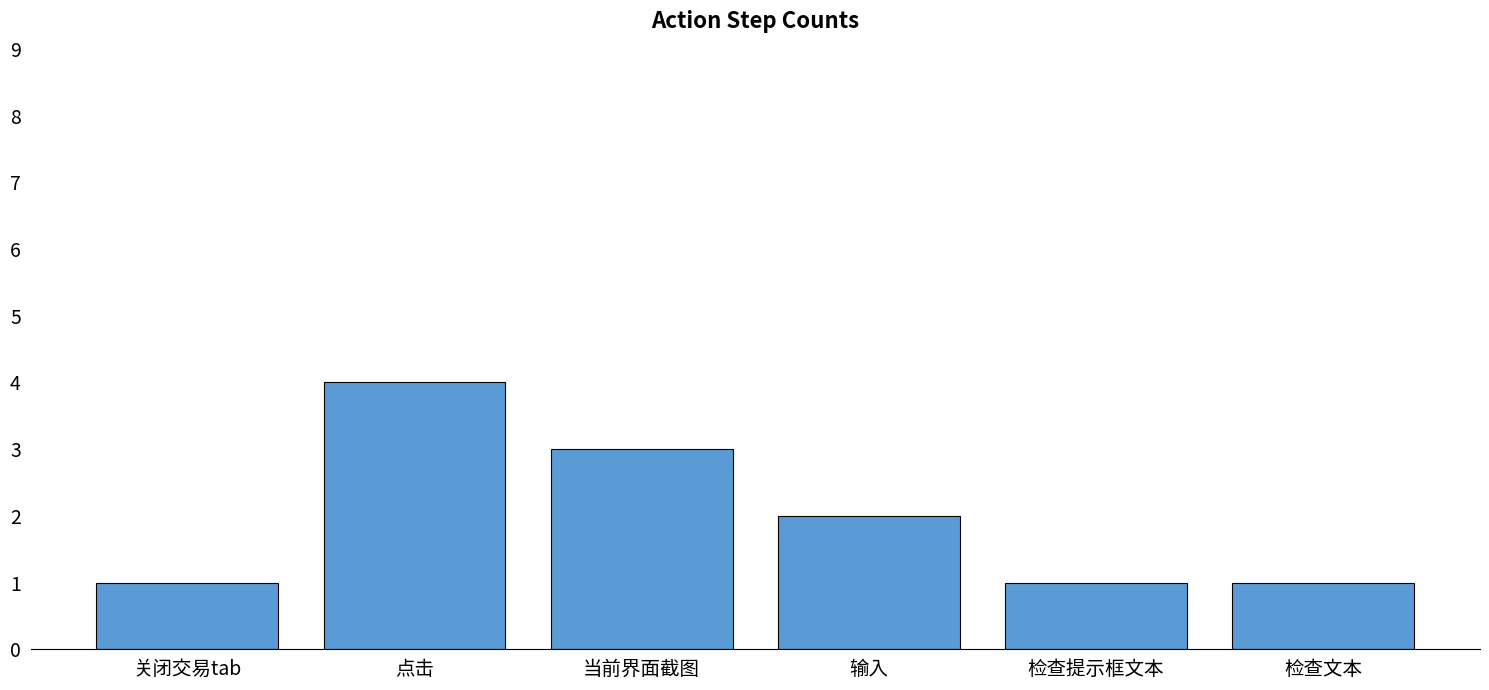

How many series are shown in this chart?

1